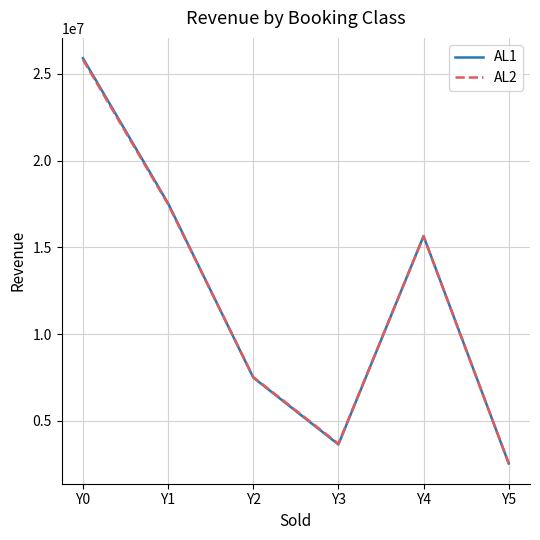

At which category does the chart reach its minimum across all series?

Y5